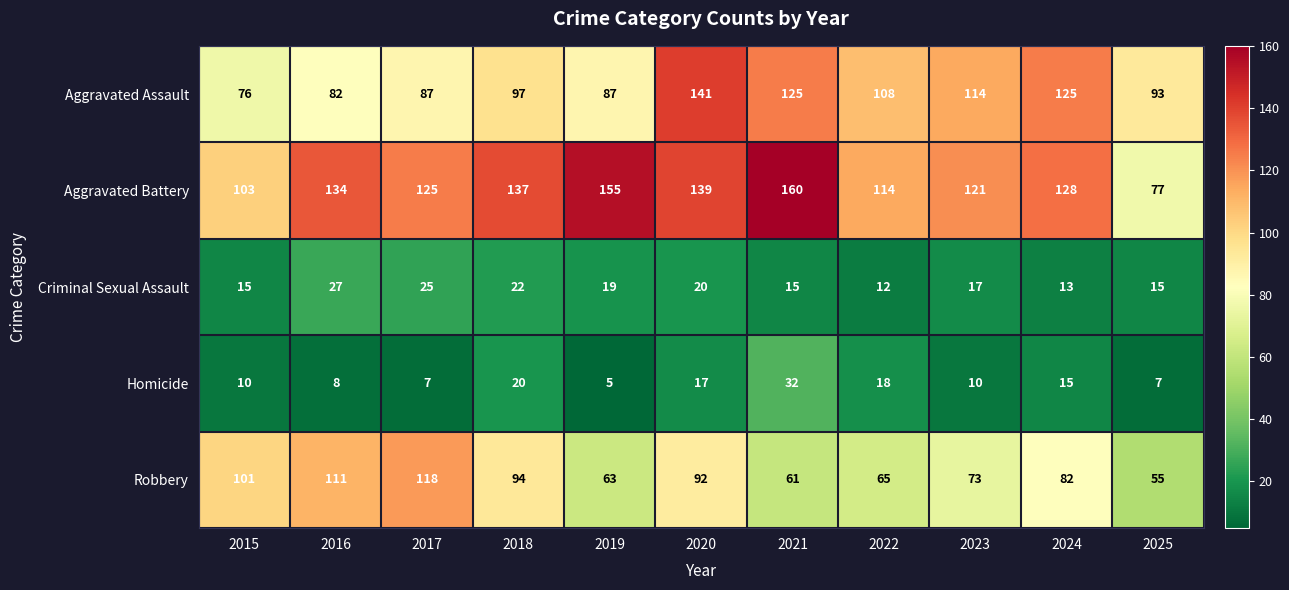

The Aggravated Assault series shows 97 at 2018. True or false?

True